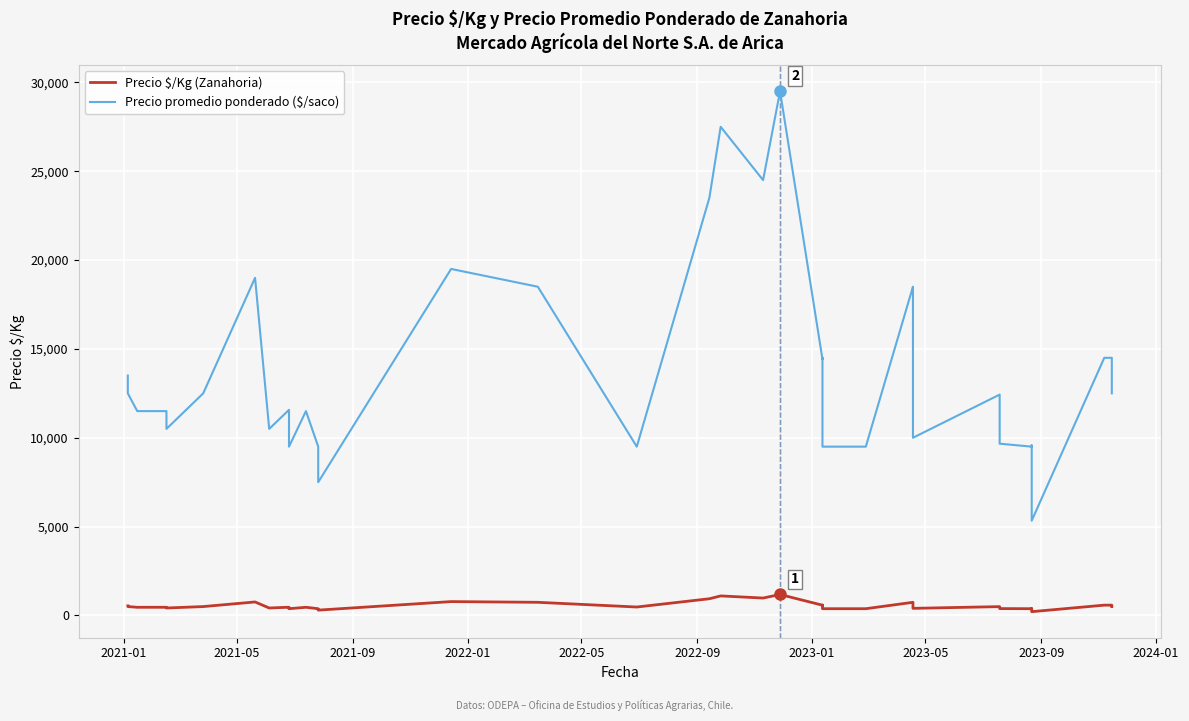

True or false: Precio promedio ponderado ($/saco) and Precio $/Kg (Zanahoria) intersect in this chart.

False